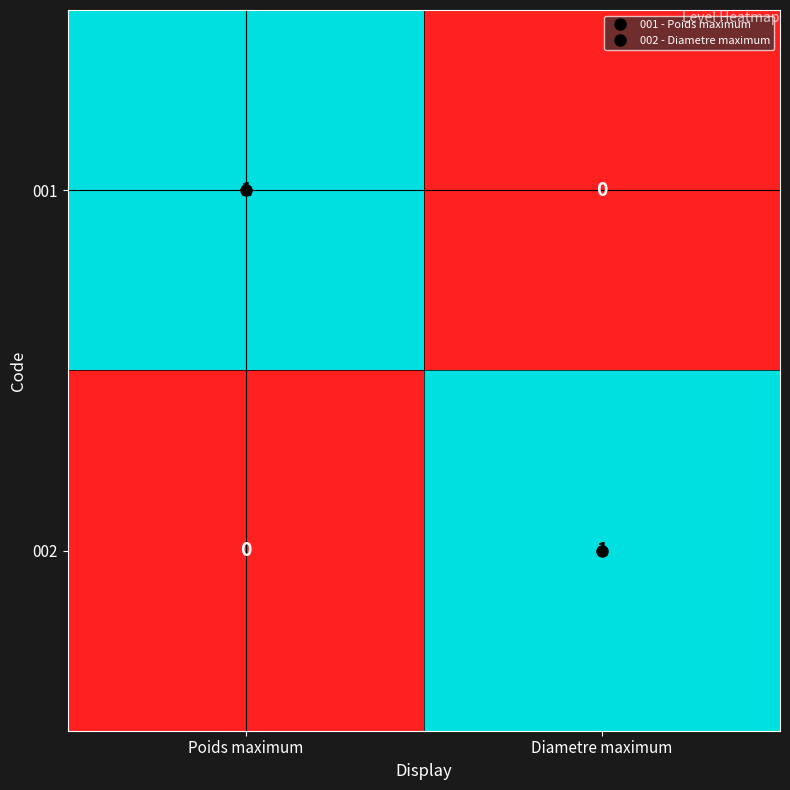

At which label is 001 closest to 0?

Diametre maximum